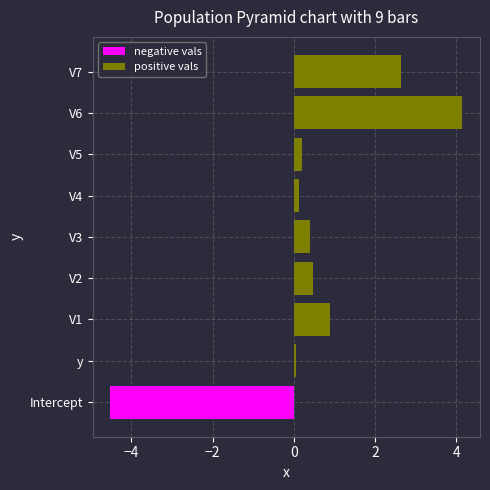

How many bars are there in total?

18